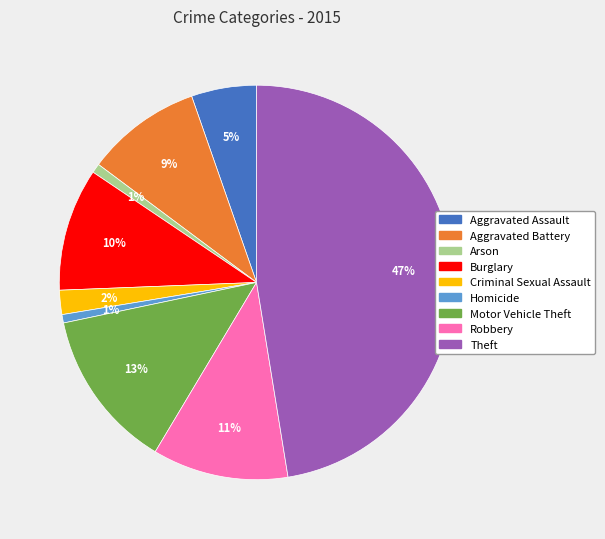

Do Arson and Aggravated Battery together represent more than half of the pie?

No